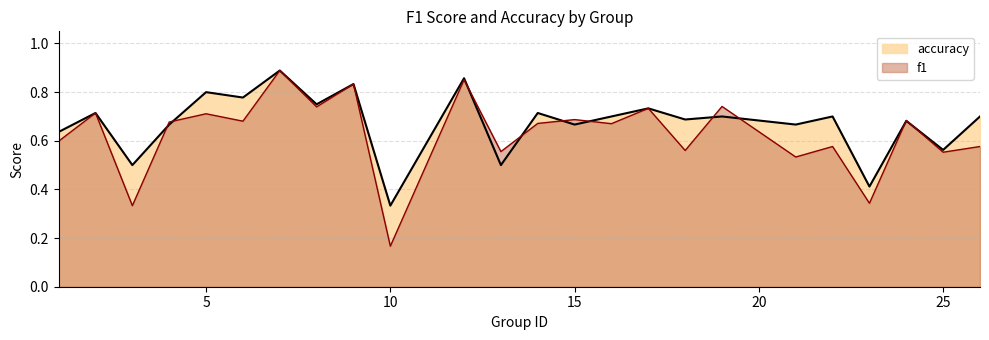

At which category does f1 reach its first local valley?

3